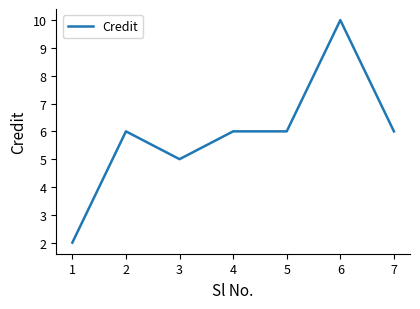

At which category does the data reach its first local valley?

3